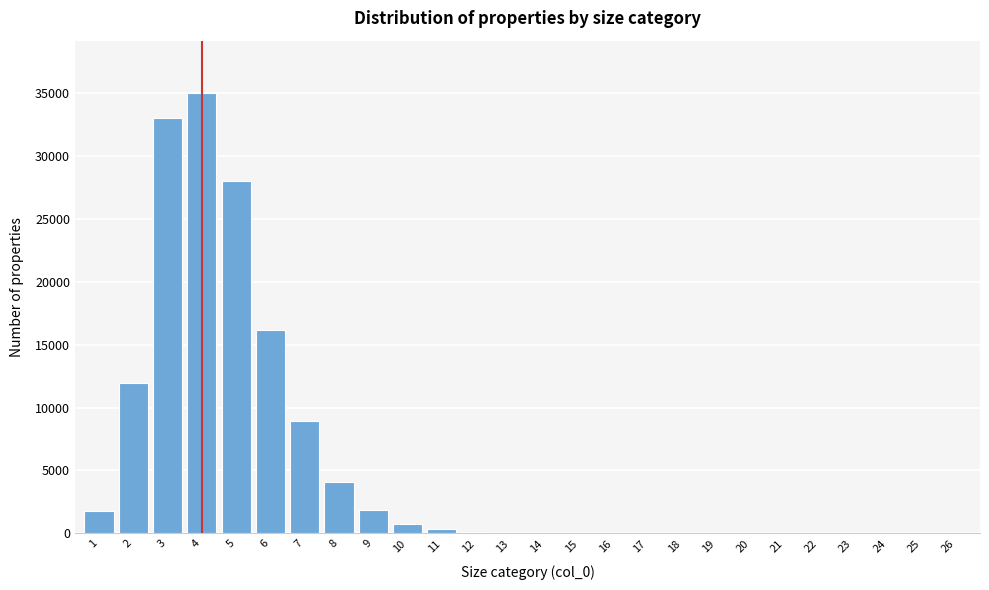

What is the ratio of the value at 8 to the value at 6?

0.3